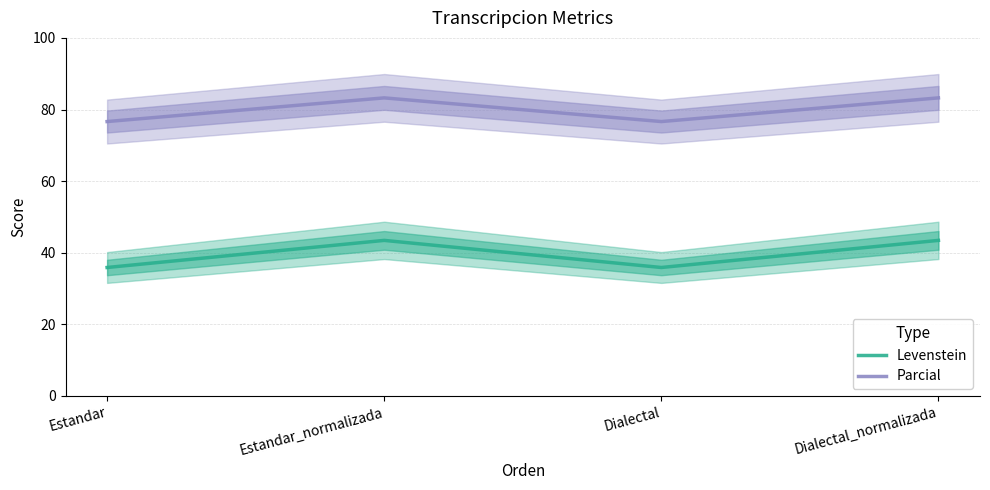

In Levenstein, how many points are higher than both neighbors (excluding endpoints)?

1